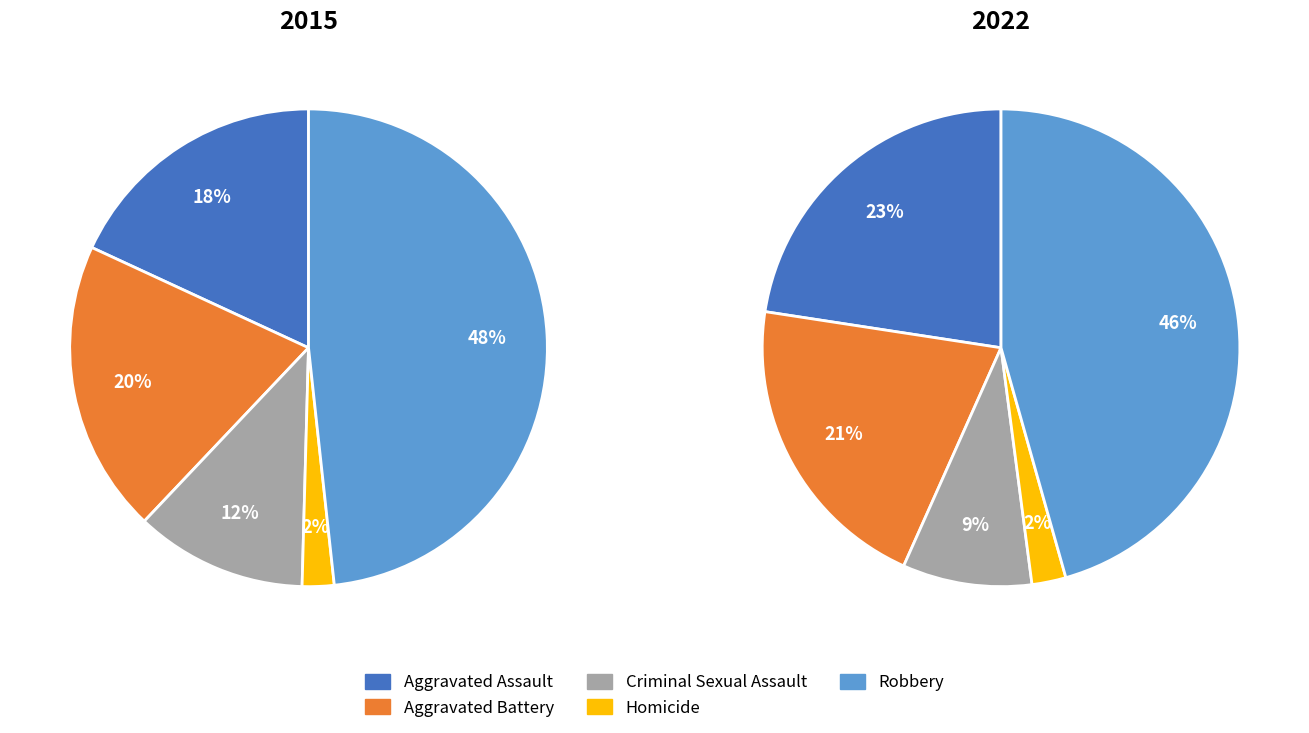

What portion of the pie excludes Robbery?

51.7%